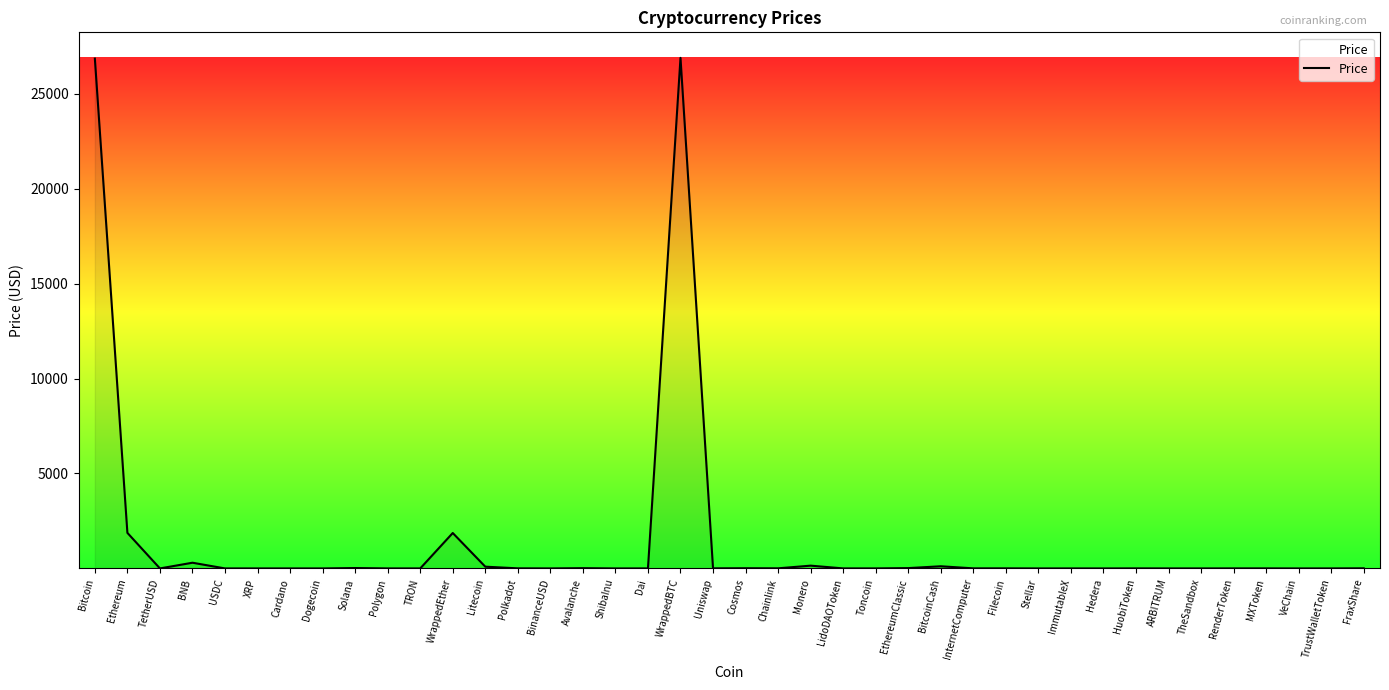

True or false: the data shows 0.4 at Cardano.

True